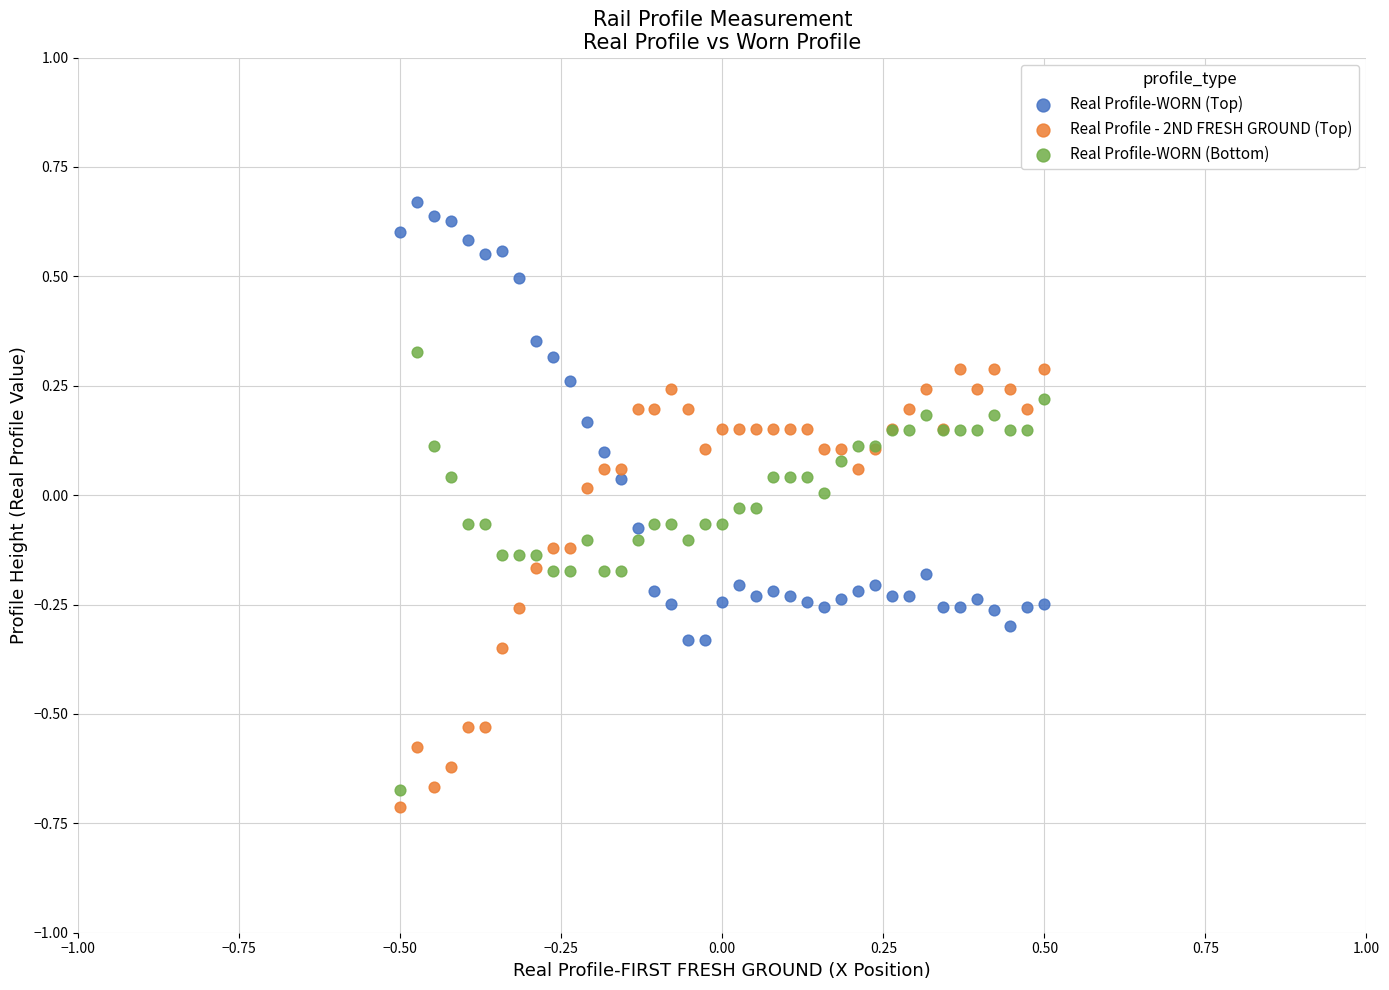

Which series reaches the maximum Y coordinate?

Real Profile-WORN (Top)